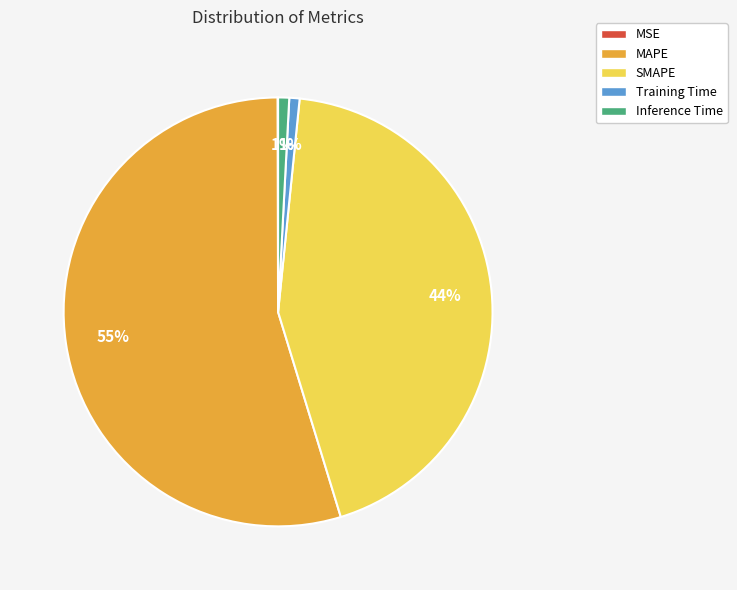

Which category has the biggest portion of the pie?

MAPE